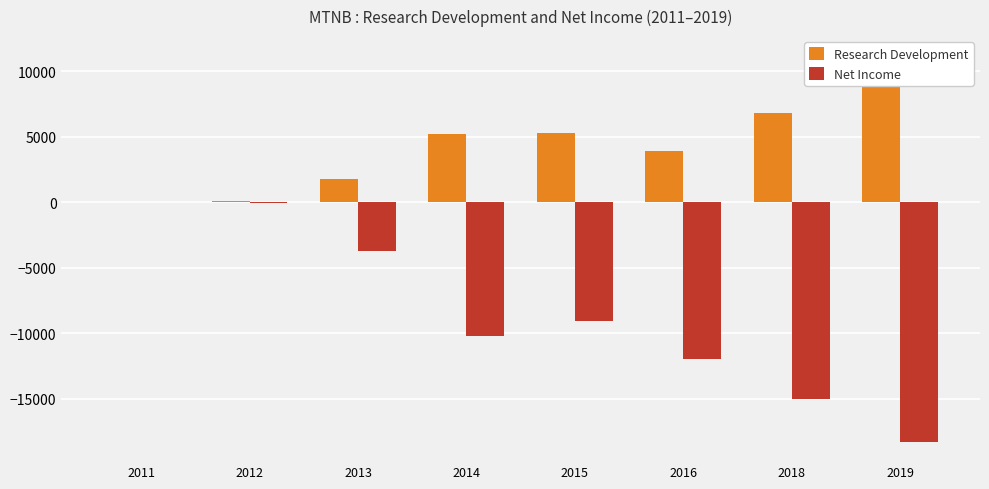

Rank the categories by Research Development value from lowest to highest.

2011, 2012, 2013, 2016, 2014, 2015, 2018, 2019